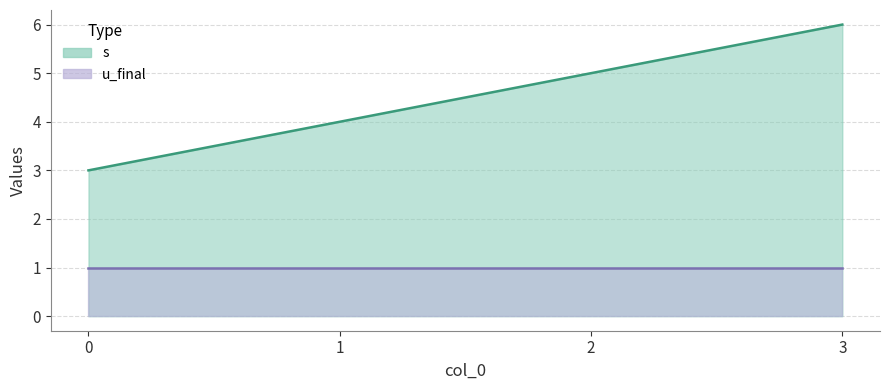

Rank the categories by value from lowest to highest.

0, 1, 2, 3